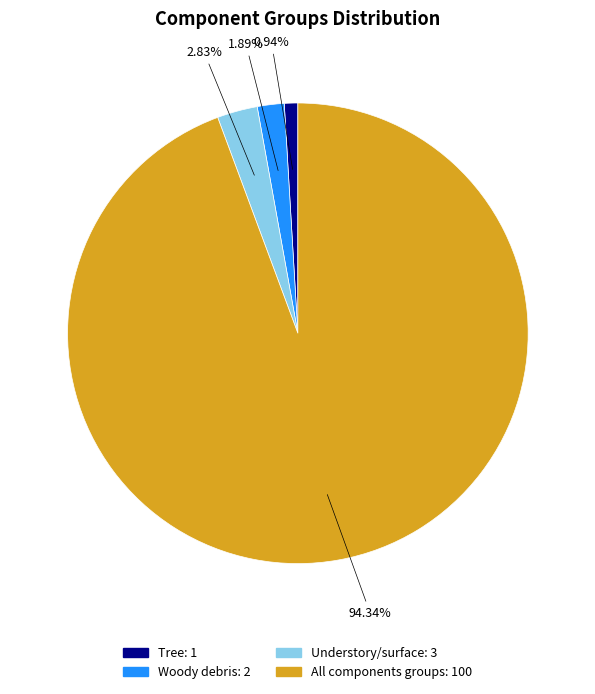

How much of the chart is everything except Woody debris?

98.1%